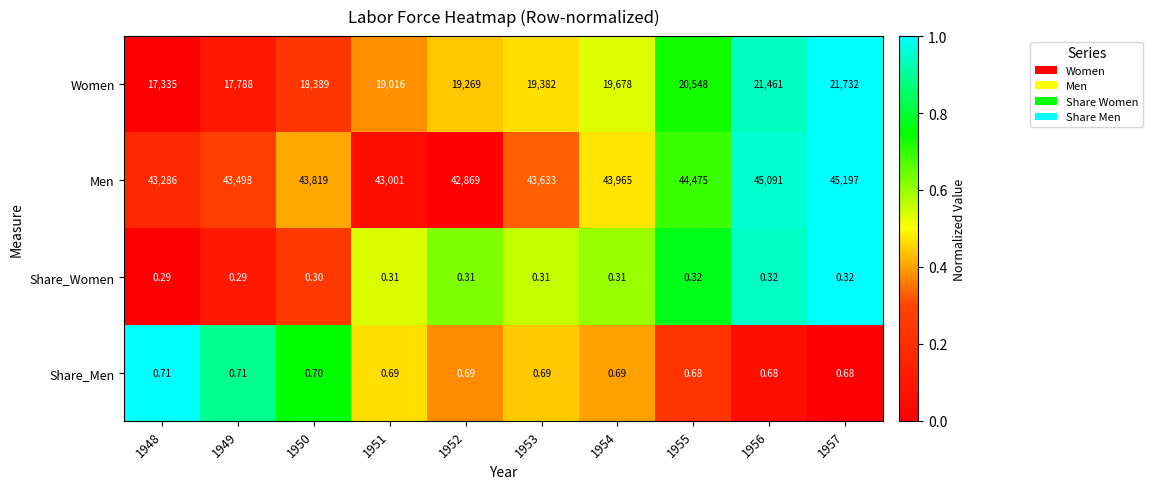

At 1952, list the series in order from smallest to largest.

Share_Women, Share_Men, Women, Men